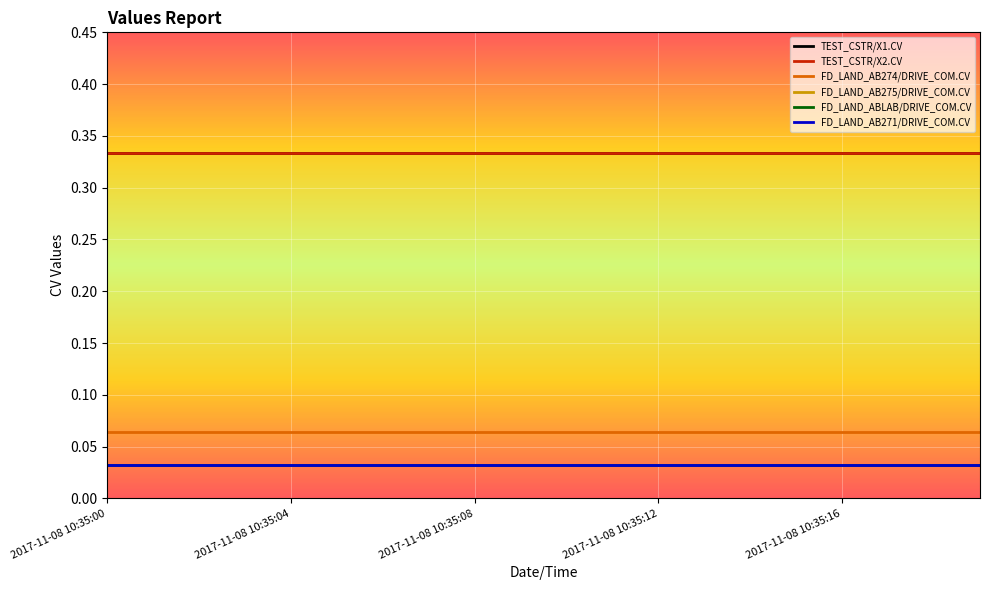

Reading left to right, list all the values displayed in this chart.

TEST_CSTR/X1.CV: 0.3	0.3	0.3	0.3	0.3	0.3	0.3	0.3	0.3	0.3	0.3	0.3	0.3	0.3	0.3	0.3	0.3	0.3	0.3	0.3
TEST_CSTR/X2.CV: 0.3	0.3	0.3	0.3	0.3	0.3	0.3	0.3	0.3	0.3	0.3	0.3	0.3	0.3	0.3	0.3	0.3	0.3	0.3	0.3
FD_LAND_AB274/DRIVE_COM.CV: 0.1	0.1	0.1	0.1	0.1	0.1	0.1	0.1	0.1	0.1	0.1	0.1	0.1	0.1	0.1	0.1	0.1	0.1	0.1	0.1
FD_LAND_AB275/DRIVE_COM.CV: 0.0	0.0	0.0	0.0	0.0	0.0	0.0	0.0	0.0	0.0	0.0	0.0	0.0	0.0	0.0	0.0	0.0	0.0	0.0	0.0
FD_LAND_ABLAB/DRIVE_COM.CV: 0.0	0.0	0.0	0.0	0.0	0.0	0.0	0.0	0.0	0.0	0.0	0.0	0.0	0.0	0.0	0.0	0.0	0.0	0.0	0.0
FD_LAND_AB271/DRIVE_COM.CV: 0.0	0.0	0.0	0.0	0.0	0.0	0.0	0.0	0.0	0.0	0.0	0.0	0.0	0.0	0.0	0.0	0.0	0.0	0.0	0.0